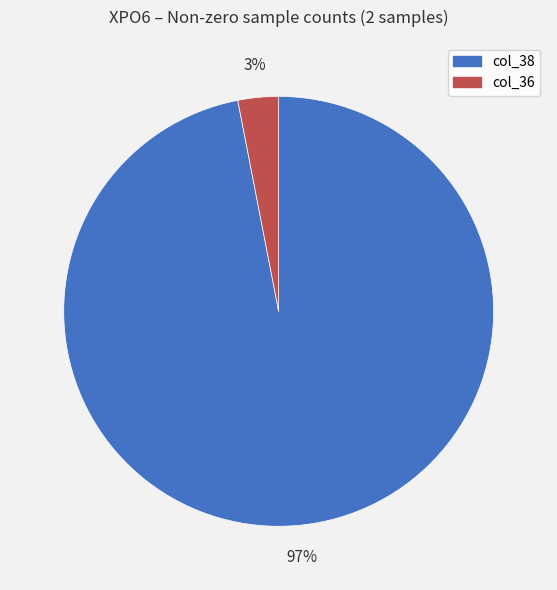

To the nearest percent, what is the average slice percentage?

50%